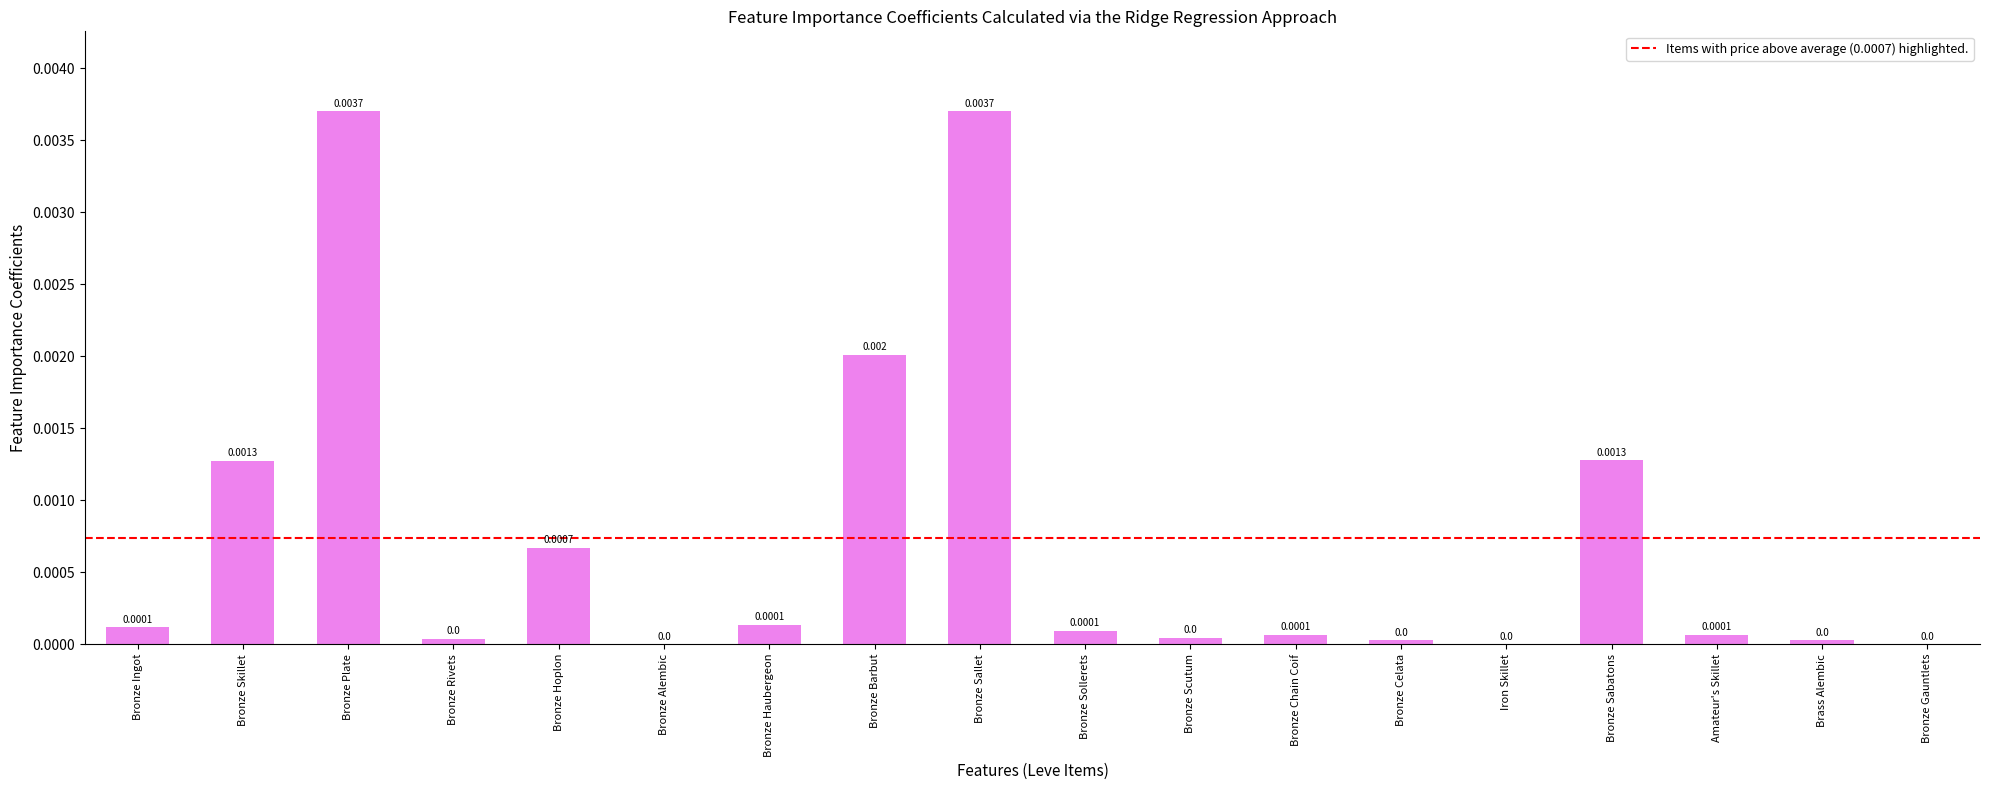

Which has a higher value, Bronze Barbut or Bronze Haubergeon?

Bronze Barbut